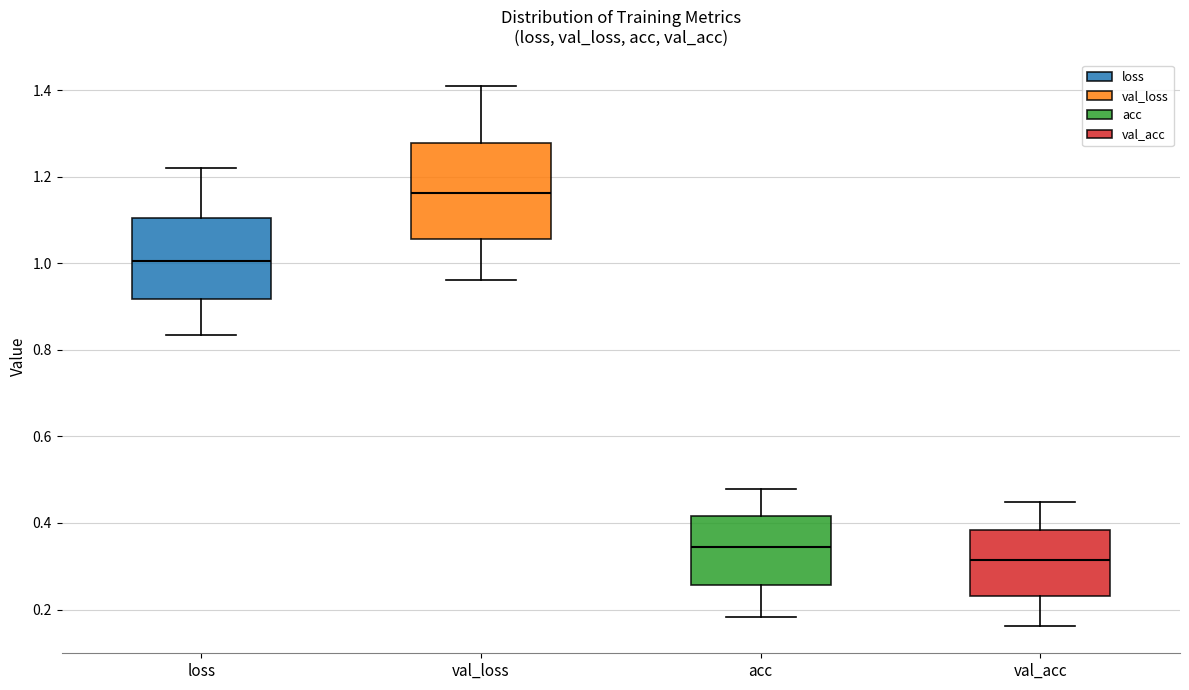

Which box's median line is the highest?

val_loss